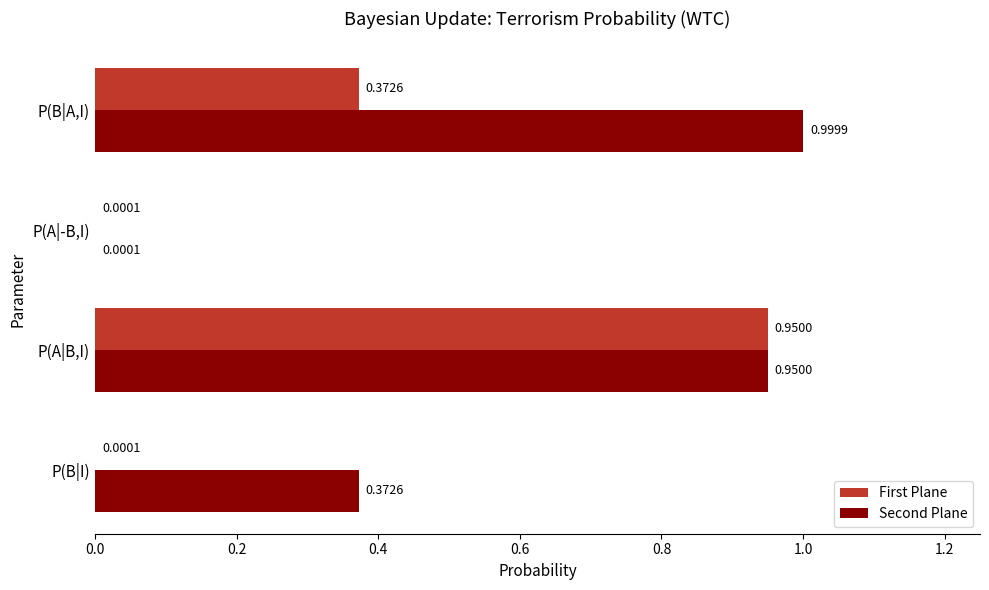

Which series has the largest total across all categories?

Second Plane